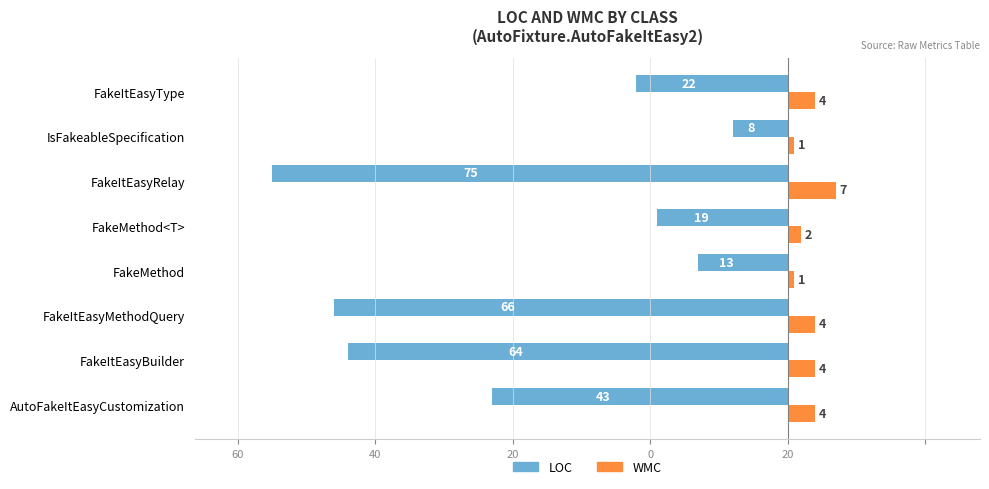

What are all the series names shown in the legend?

LOC, WMC